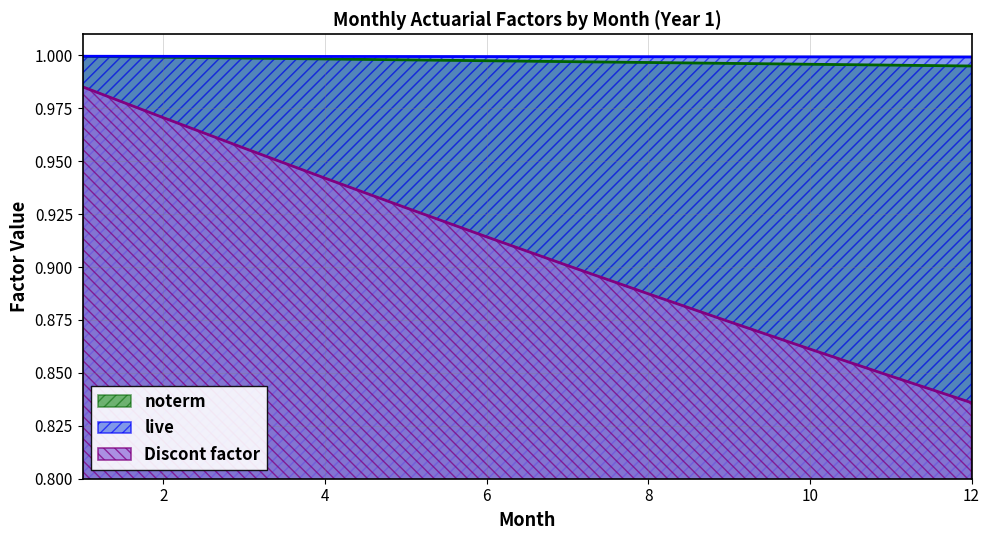

Which series has the largest total across all categories?

live